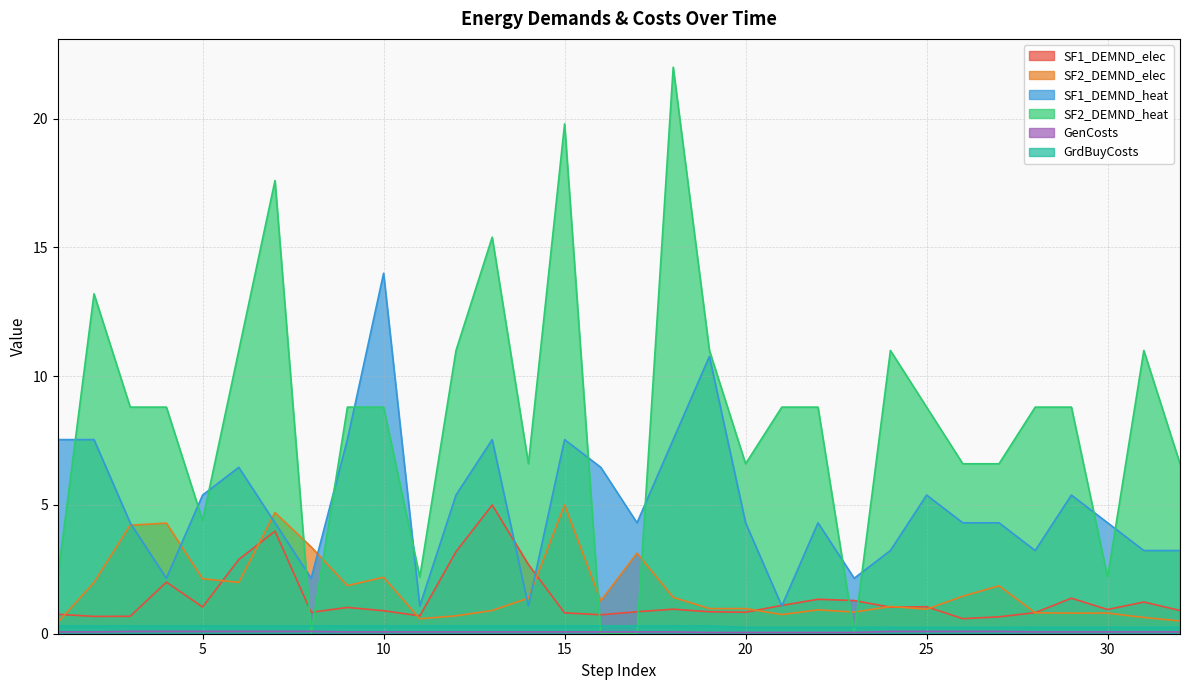

The value of SF2_DEMND_elec at 1 is 0.4. True or false?

True